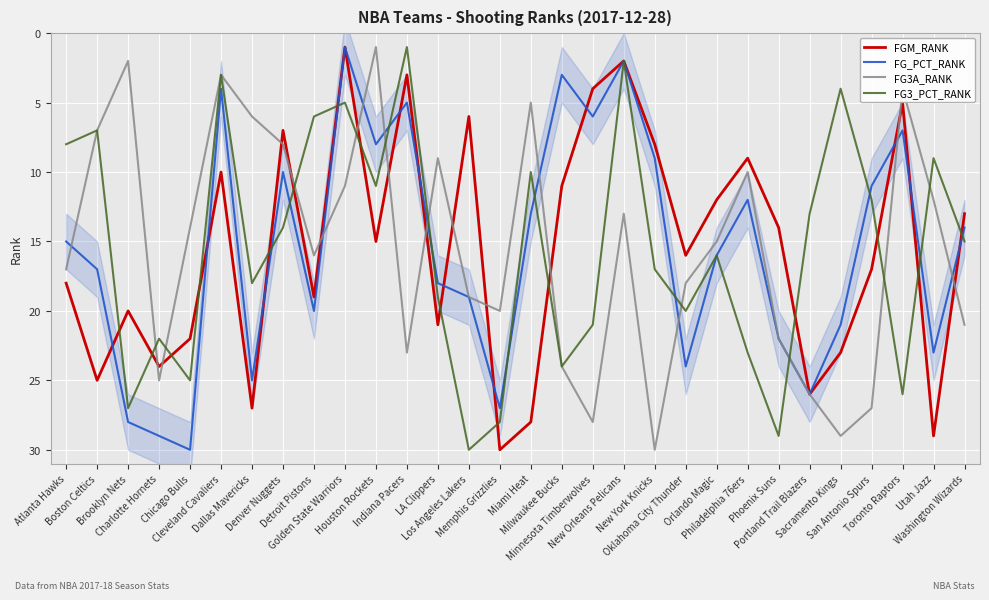

What is the maximum value for FG3_PCT_RANK?

30